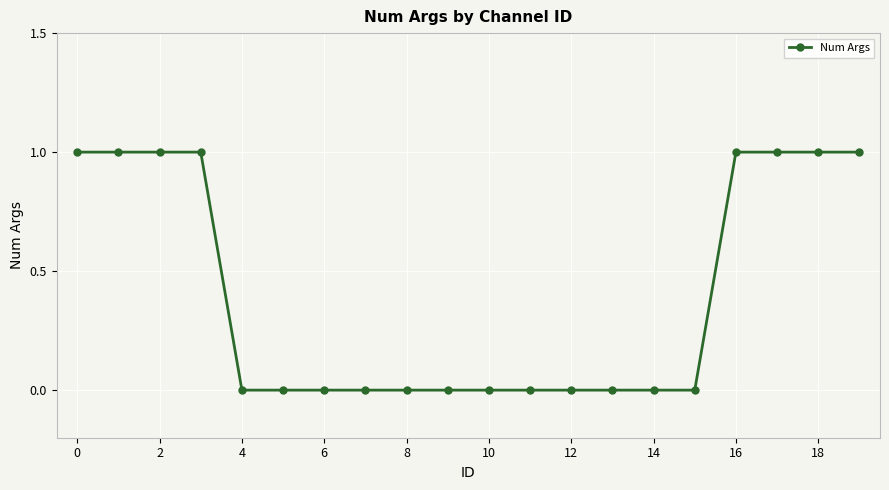

Does the chart have visible grid lines?

Yes